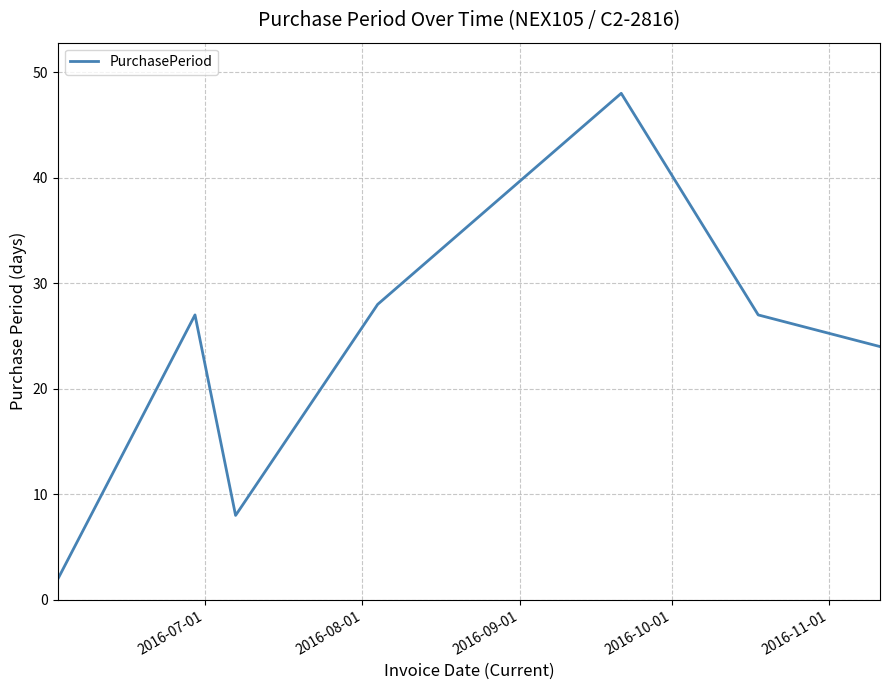

What is the sum of all values?

164